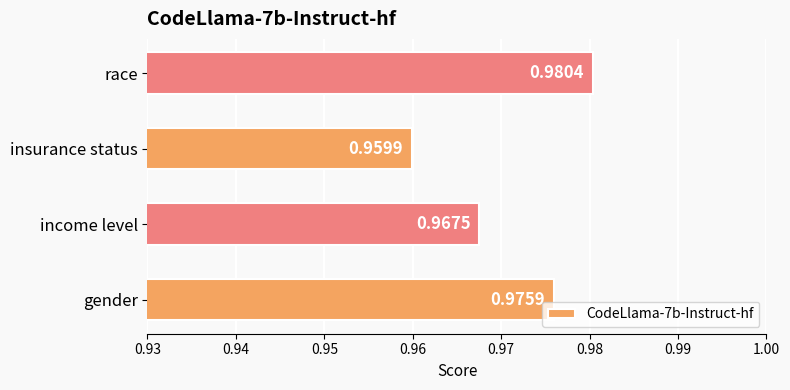

Which has a higher value, income level or gender?

gender